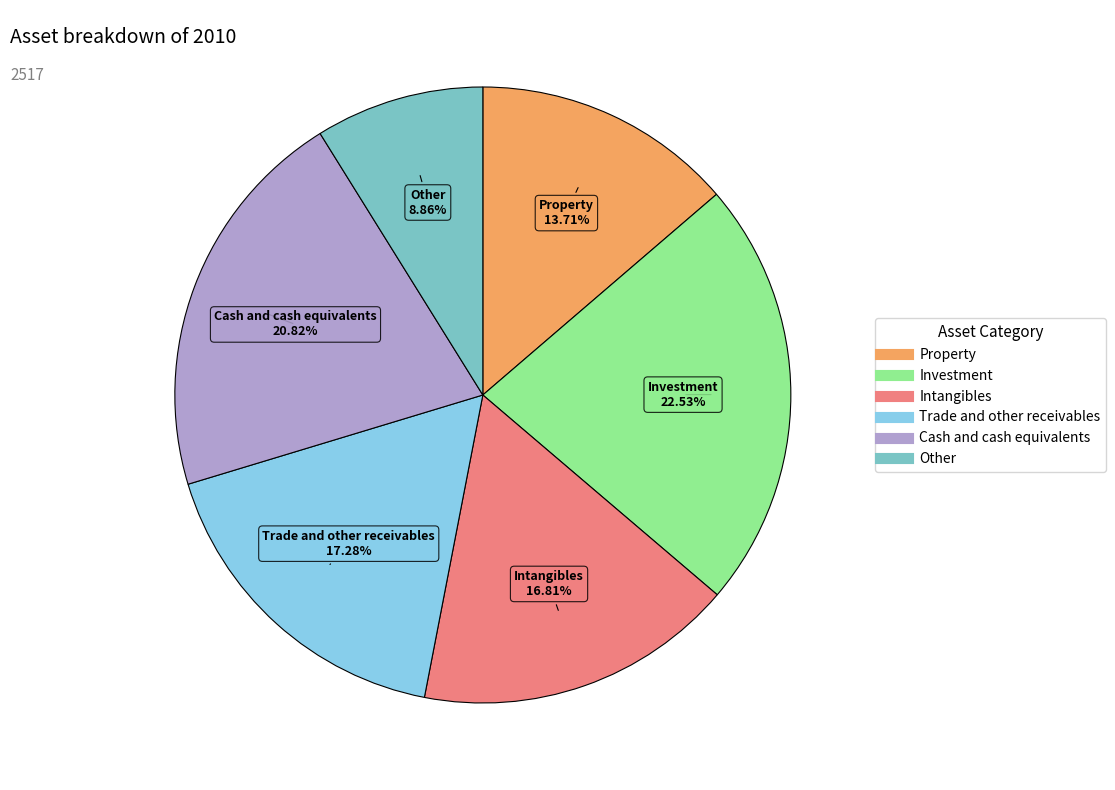

What portion of the pie excludes Property?

86.3%